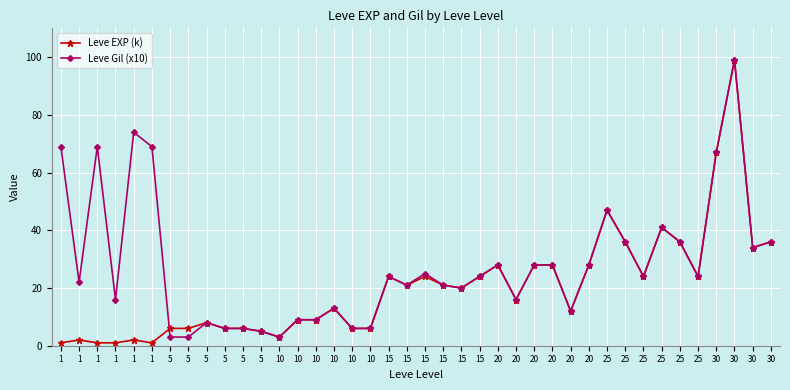

What is the difference between the highest and lowest values at 1?

68